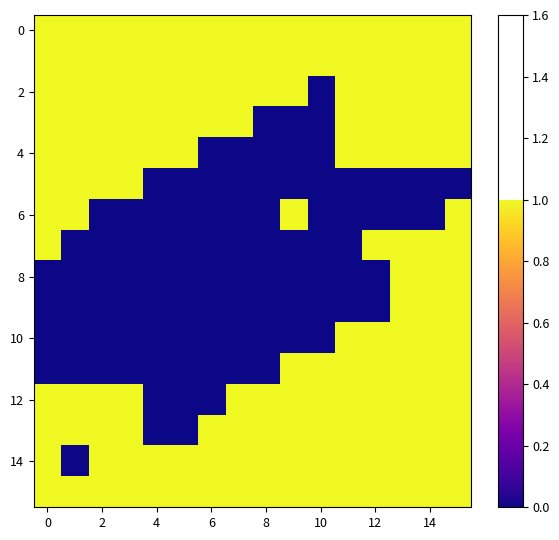

At which category is the sum across all series the highest?

15